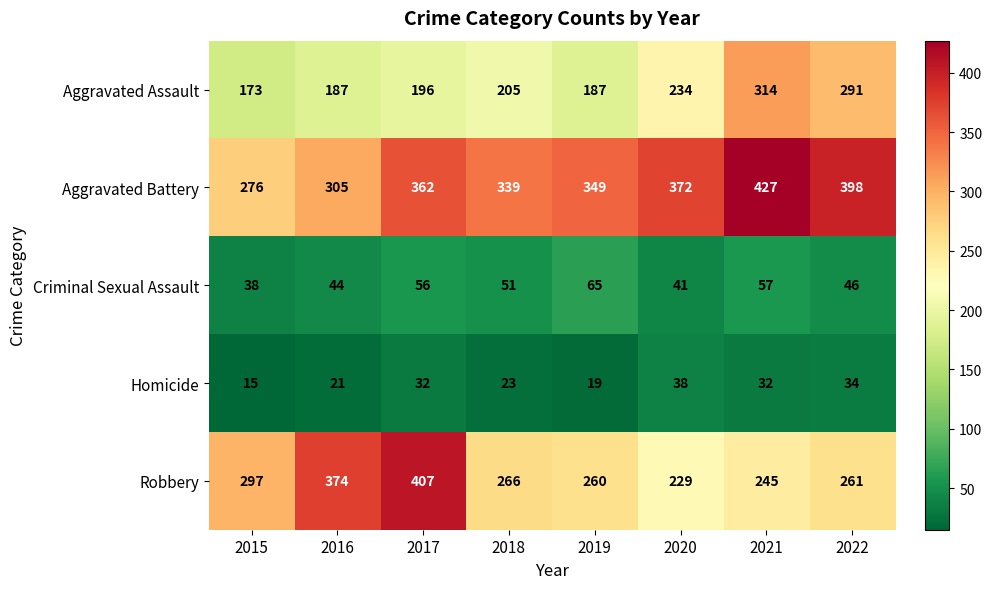

What is the greatest value displayed?

427